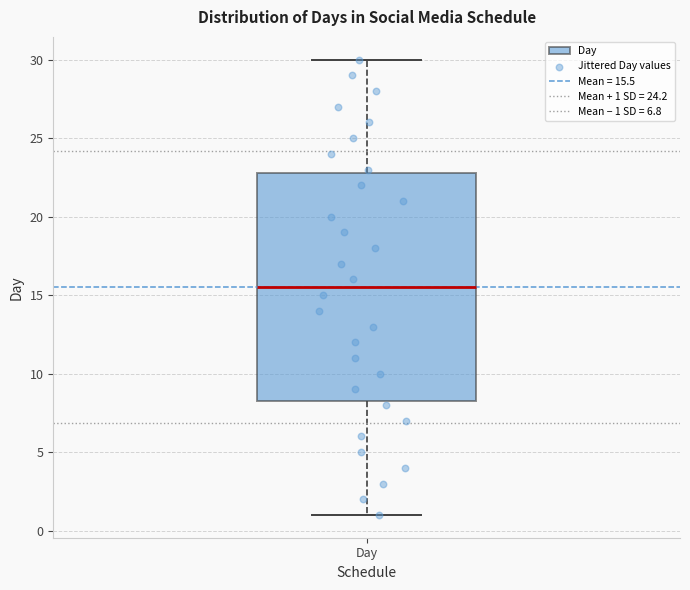

Where is the lower edge of the box for Day on the y-axis? The values are not printed on the chart, so give them approximately, as read against the axis.

8.5